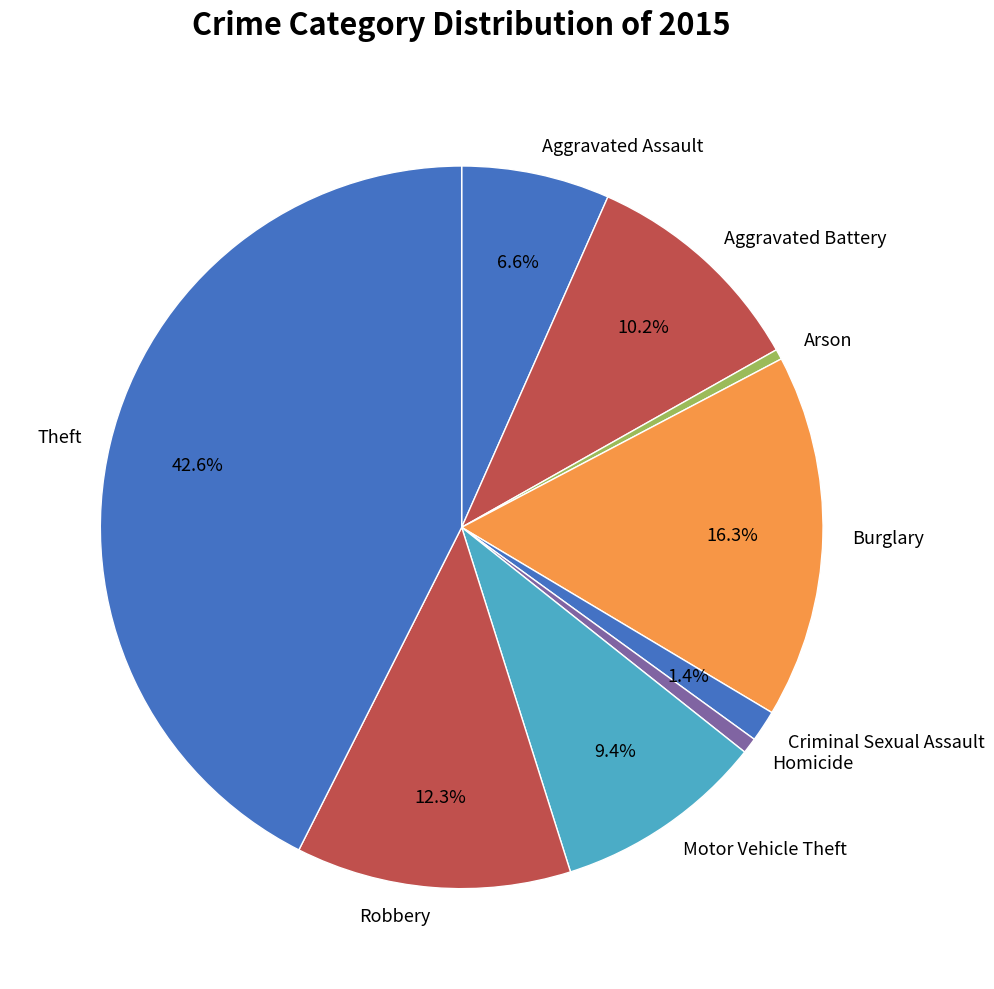

Does Homicide represent more than half of the total?

No